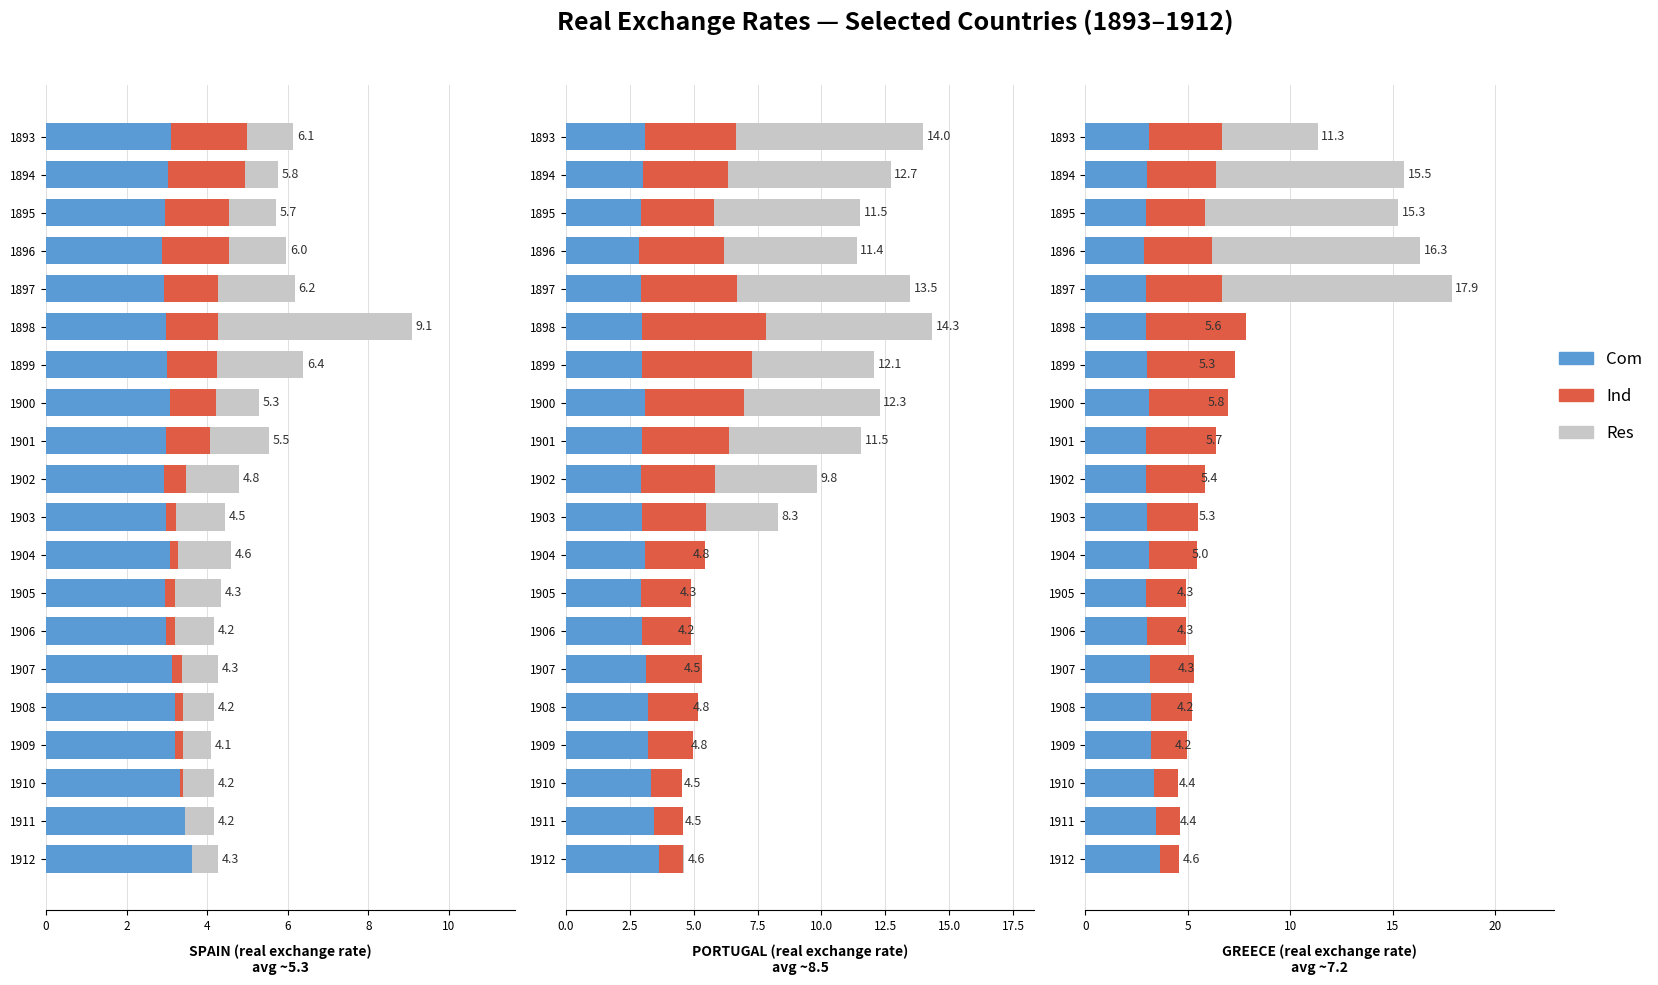

What is the difference between the second highest and minimum values in the Com series?

0.6